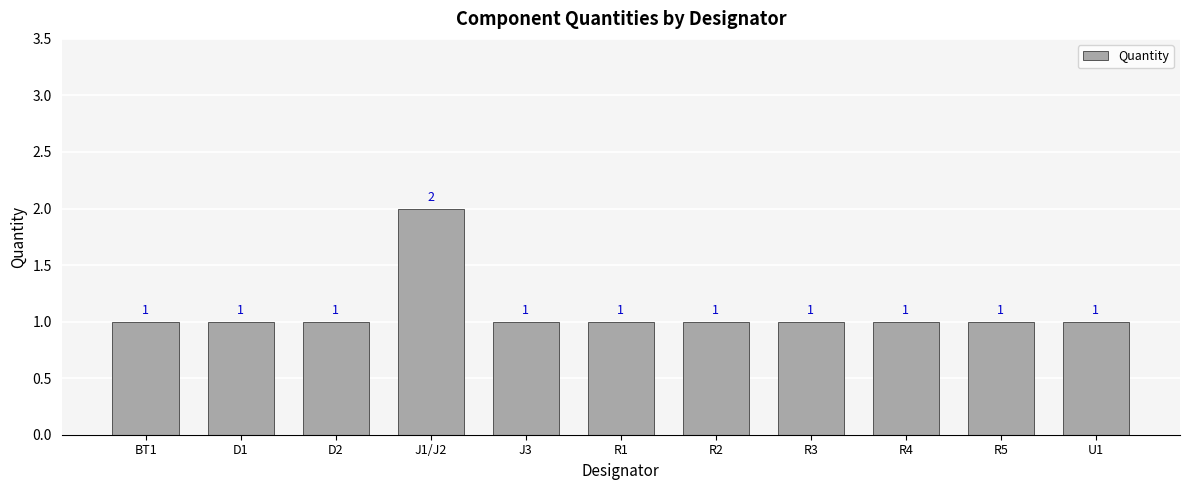

Are the bars grouped side by side (vs. stacked)?

No